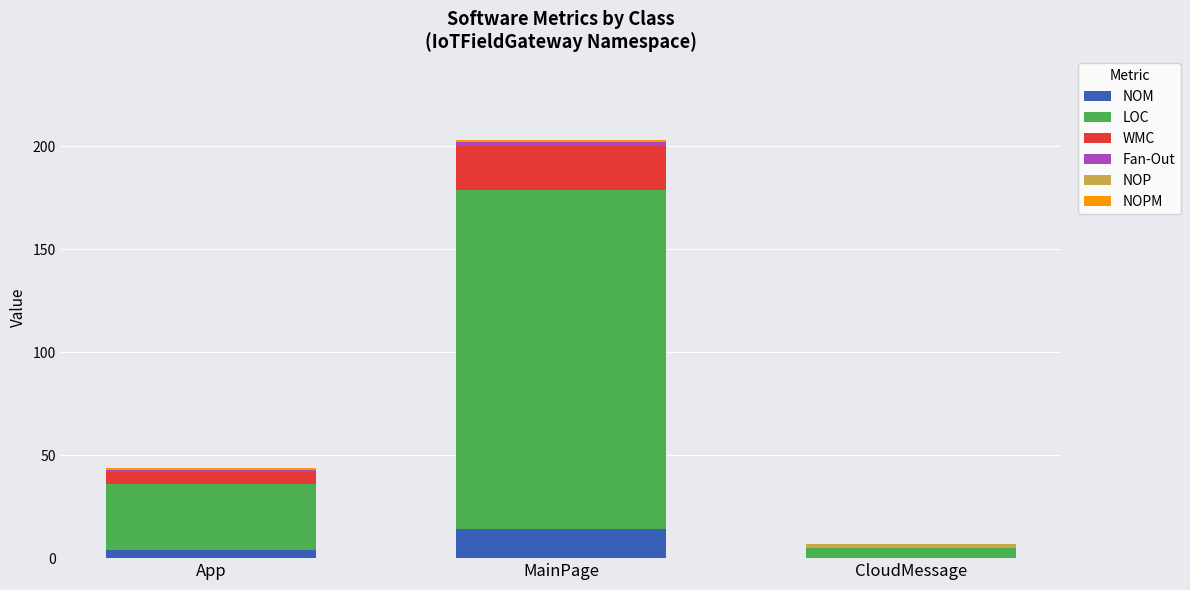

What is the total value across all series at App?

44